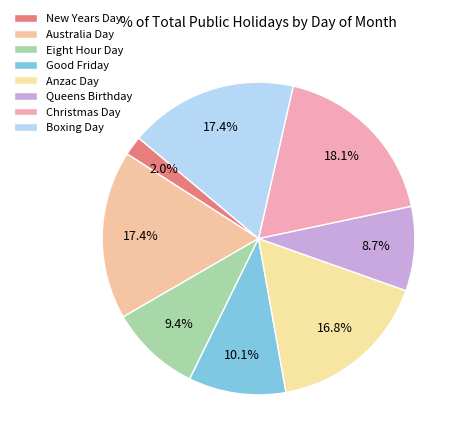

Rank the categories by value from highest to lowest.

Christmas Day, Australia Day, Boxing Day, Anzac Day, Good Friday, Eight Hour Day, Queens Birthday, New Years Day